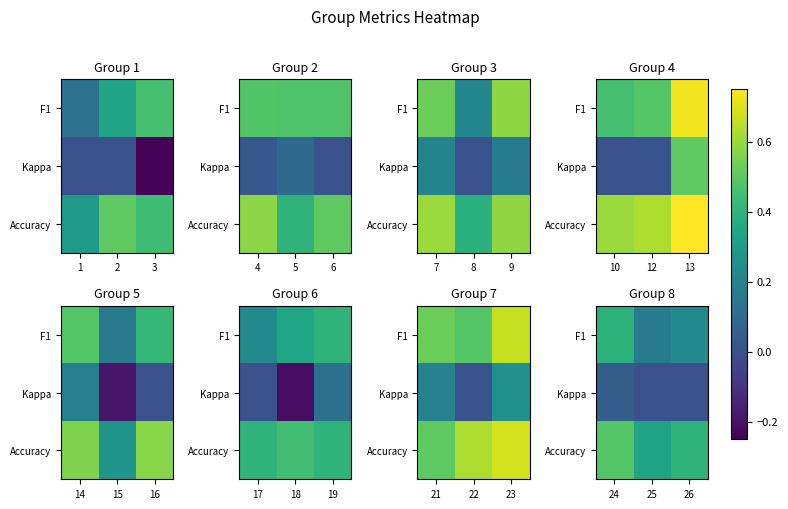

Is it true that F1 equals 0.4 at 26?

False